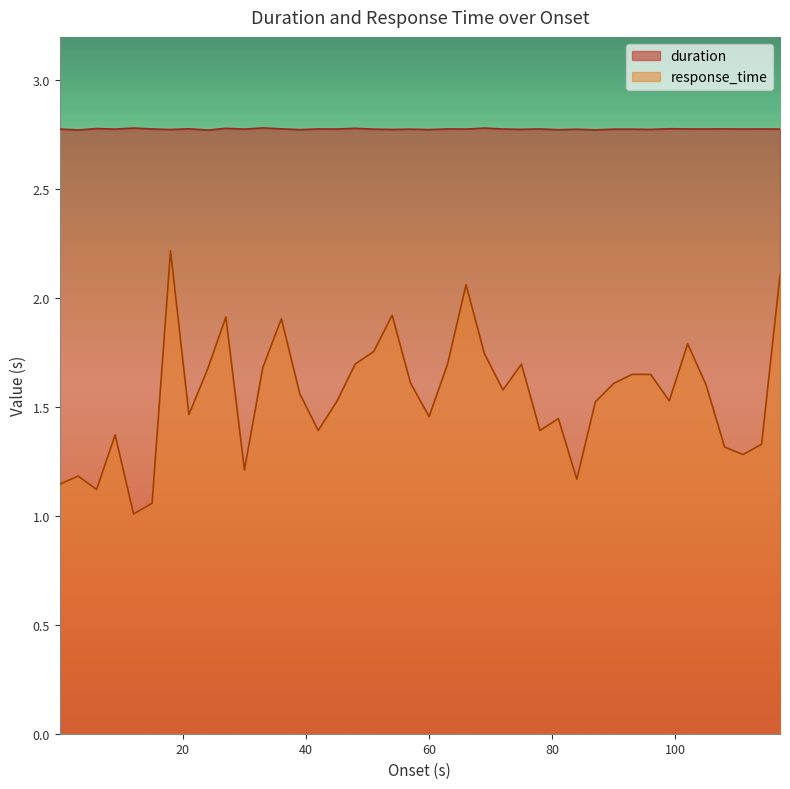

Does the chart display data point markers on the line(s)?

No